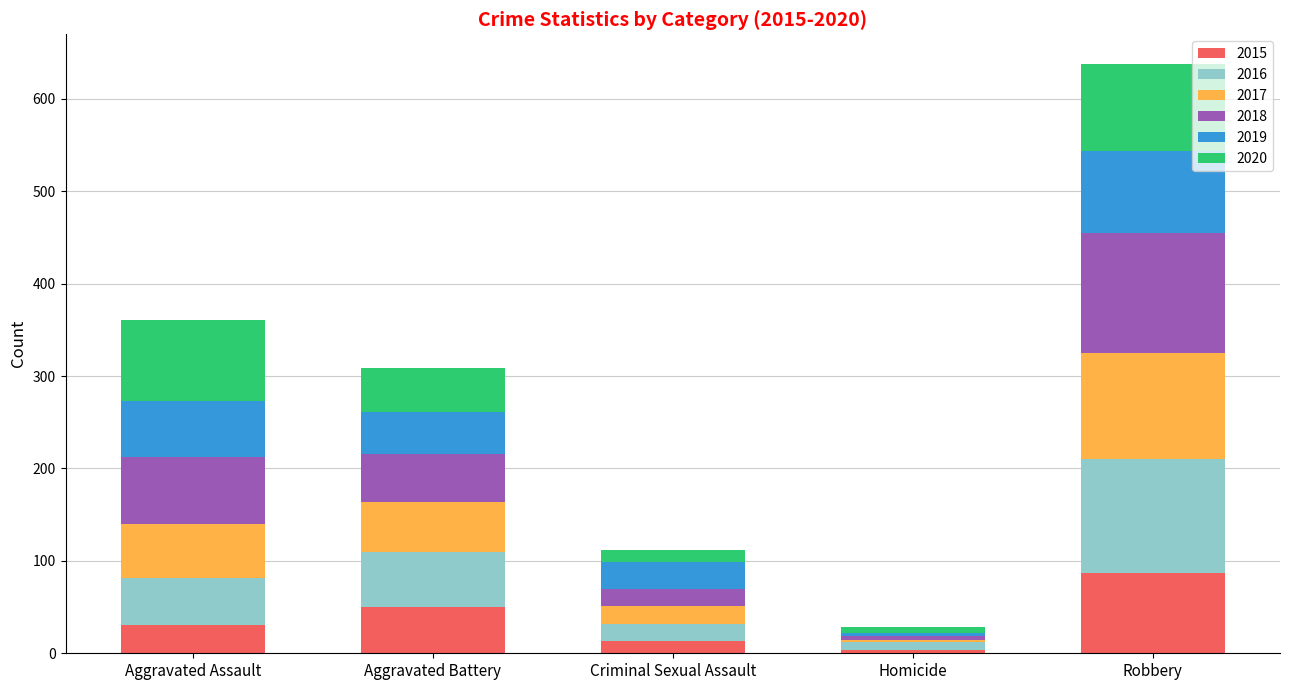

At which category is the sum across all series the highest?

Robbery